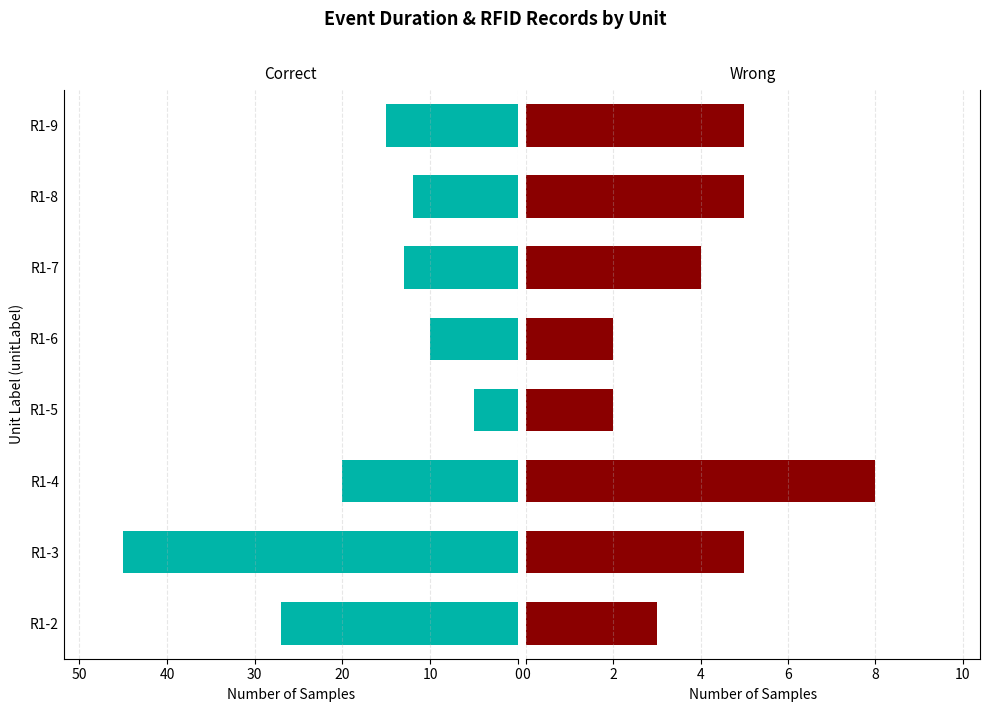

Between R1-3 and R1-9, which is larger?

R1-3